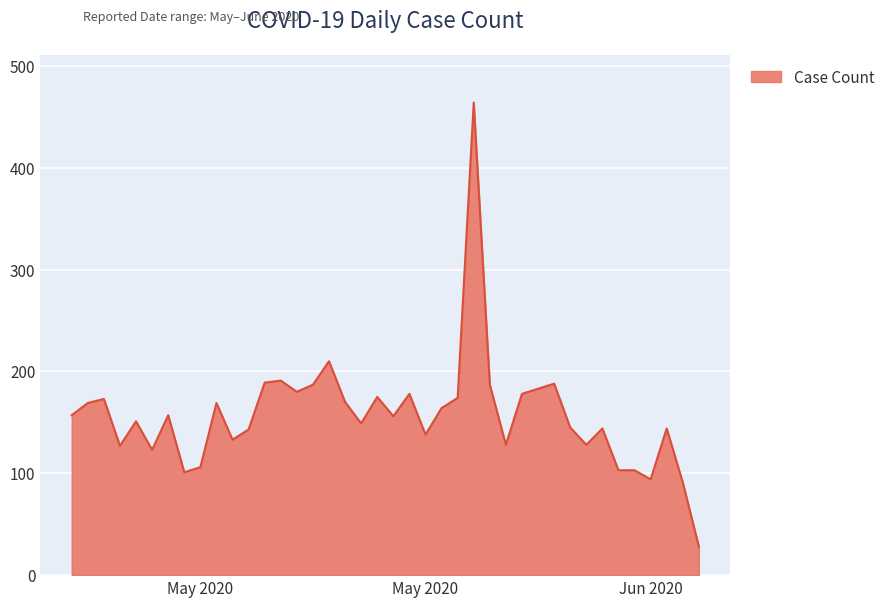

What is the maximum value shown in the chart?

464